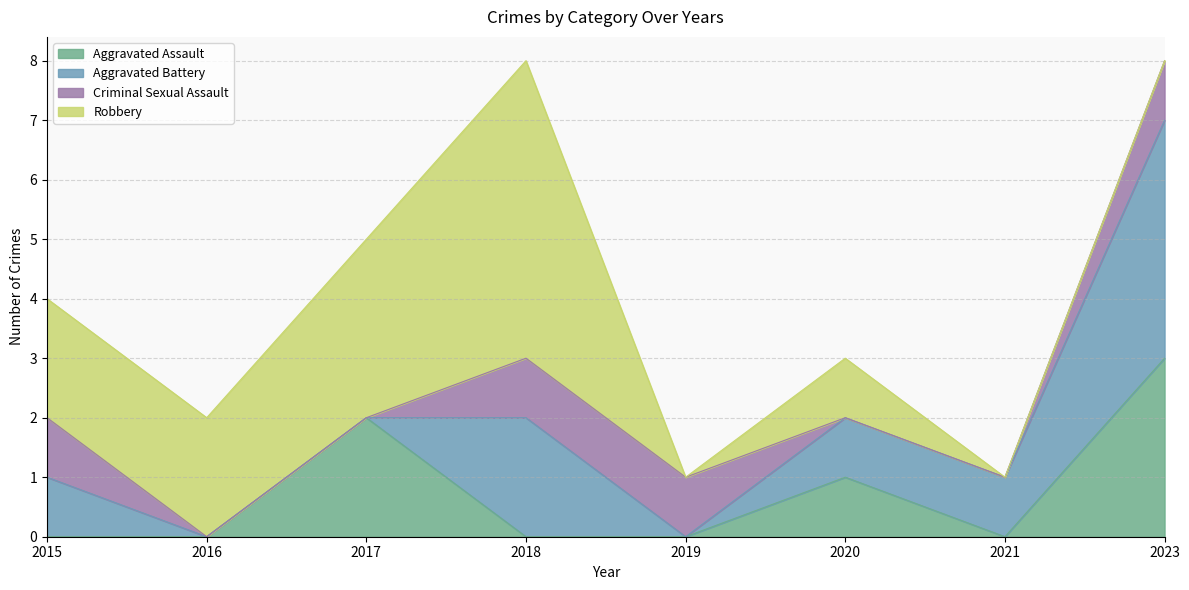

Is it true that Robbery equals 2 at 2015?

True